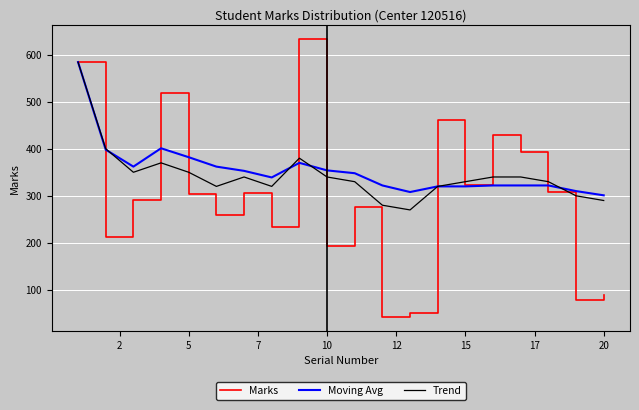

What is the difference between the maximum and minimum values in the Moving Avg series?

283